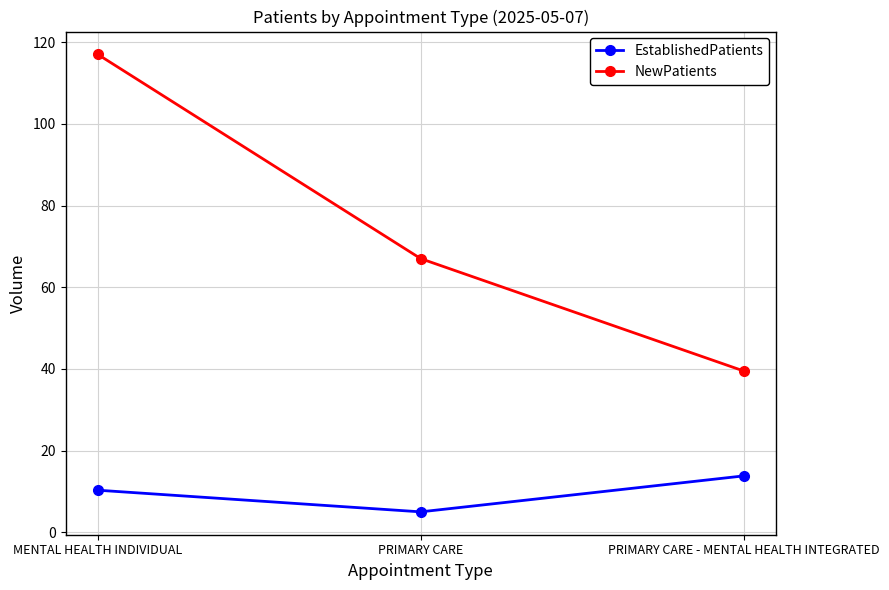

What are all the series names shown in the legend?

EstablishedPatients, NewPatients